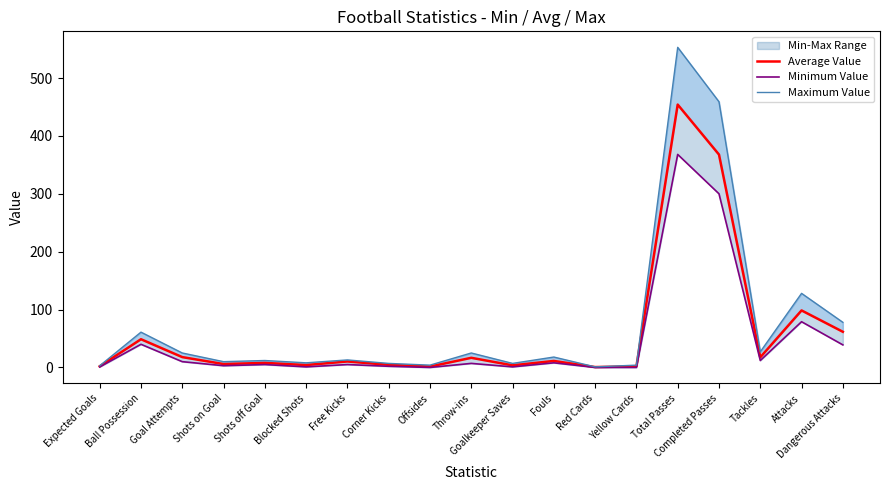

True or false: Average Value and Minimum Value intersect in this chart.

False